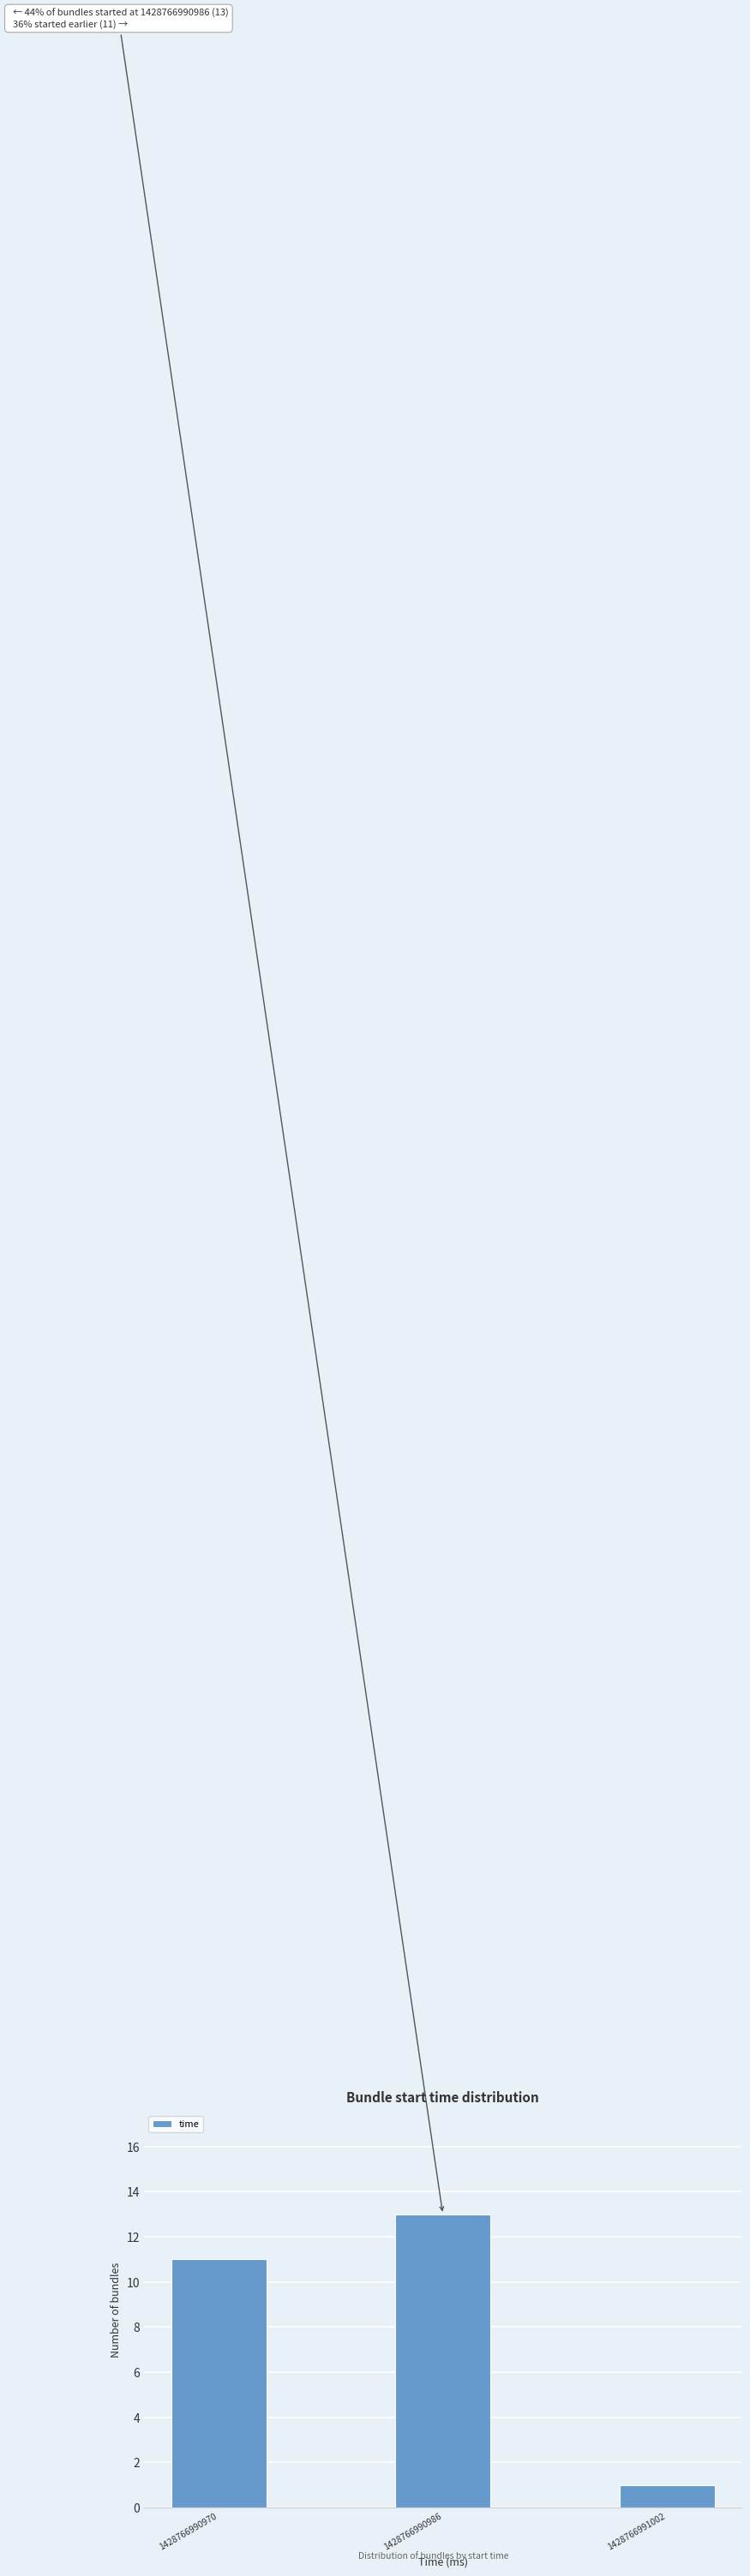

Reading left to right, what are all the values shown in this chart?

11	13	1